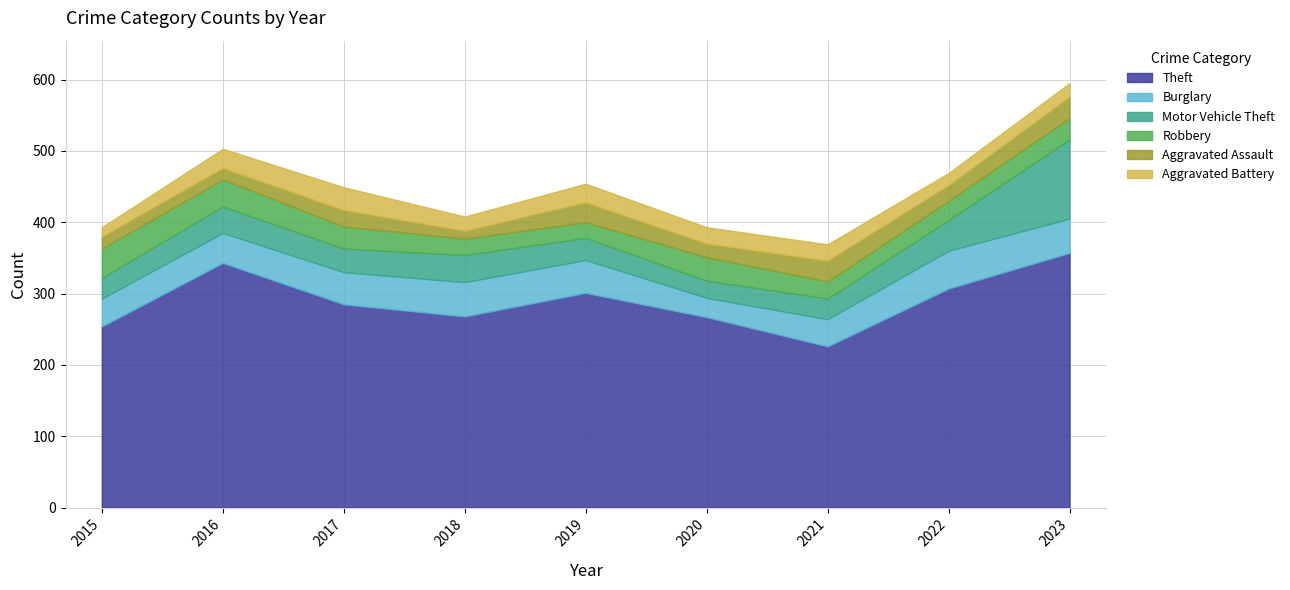

Between 2020 and 2023, which is larger?

2023